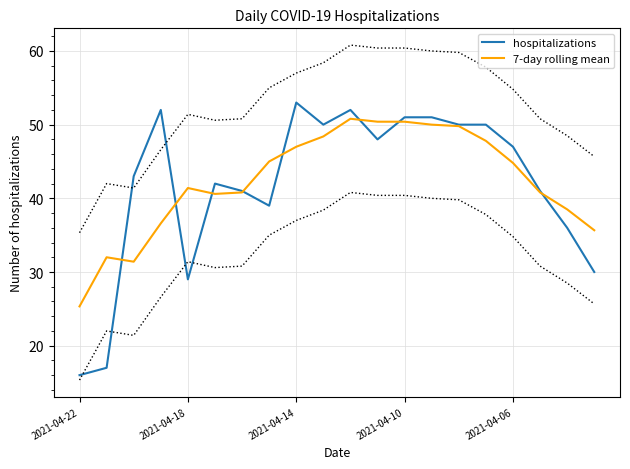

The value of 7-day rolling mean at 11 is 86.8. True or false?

False